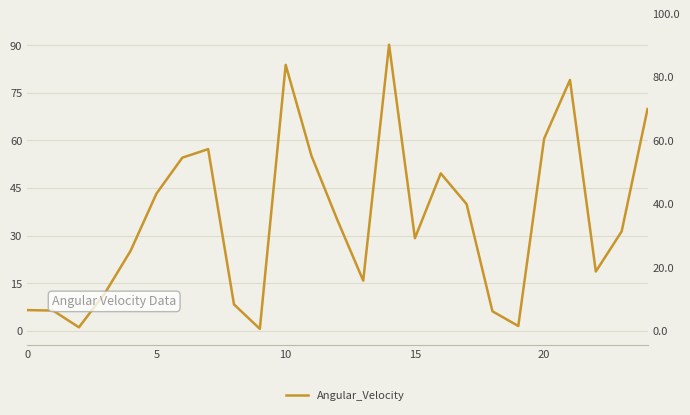

Reading right to left, list all the values displayed in this chart.

69.9	31.3	18.7	79.1	60.6	1.5	6.1	39.9	49.6	29.2	90.2	15.8	34.9	55.1	83.8	0.6	8.3	57.3	54.6	43.2	25.2	11.8	1.1	6.3	6.5